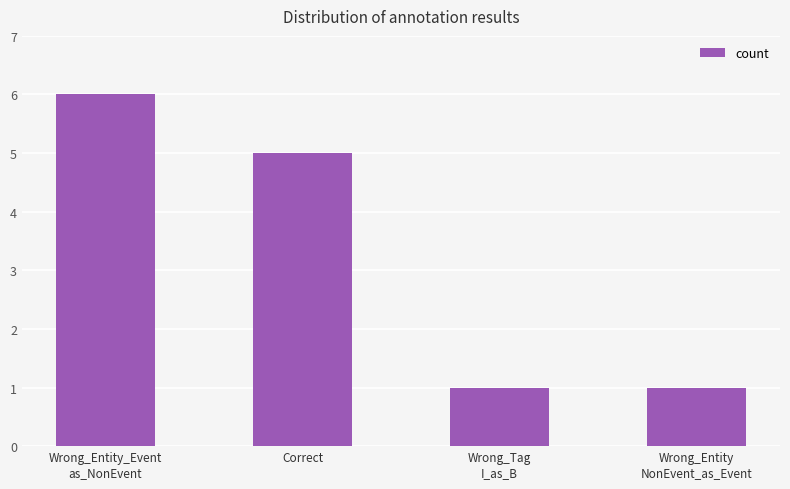

What position from the right is Wrong_Entity
NonEvent_as_Event?

1